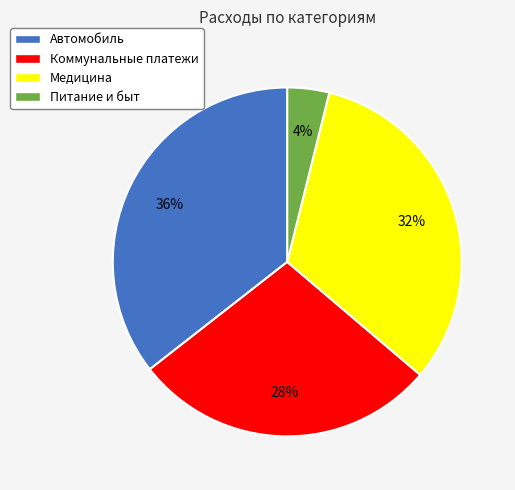

Is there any slice that represents more than half of the pie?

No